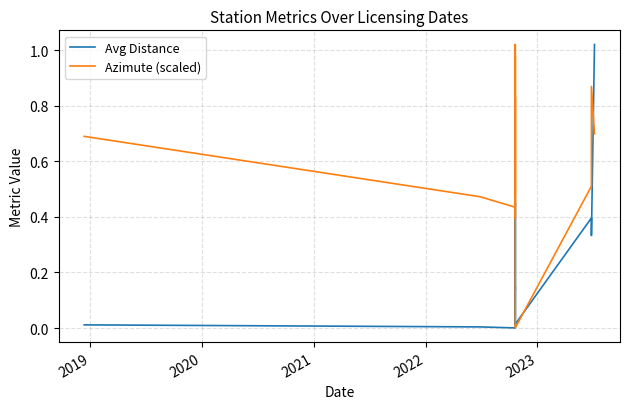

List the series in order of their overall mean, highest first.

Azimute (scaled), Avg Distance